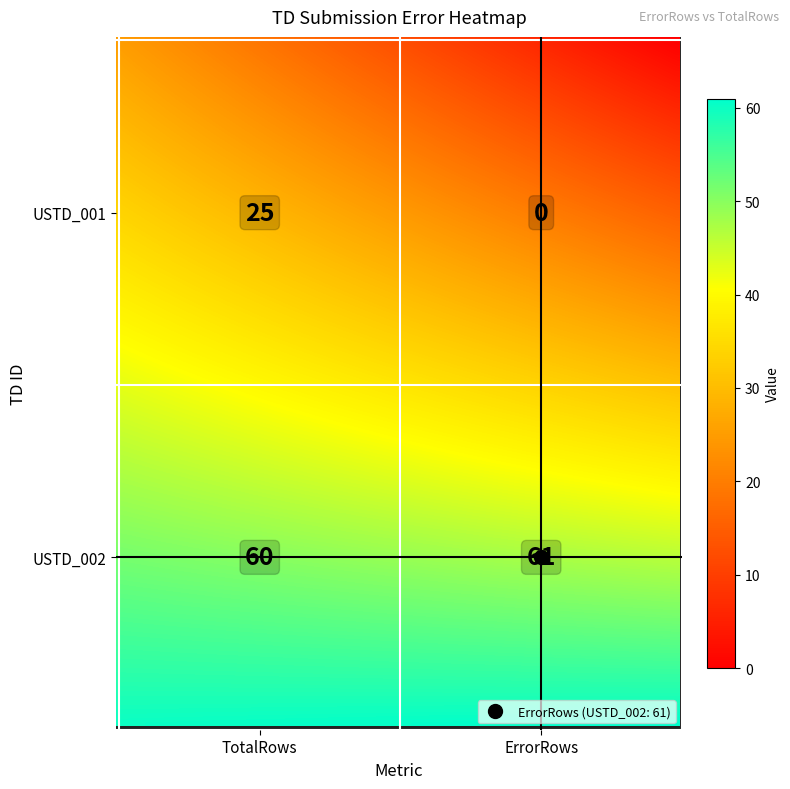

How many positive values does the USTD_001 series have?

1